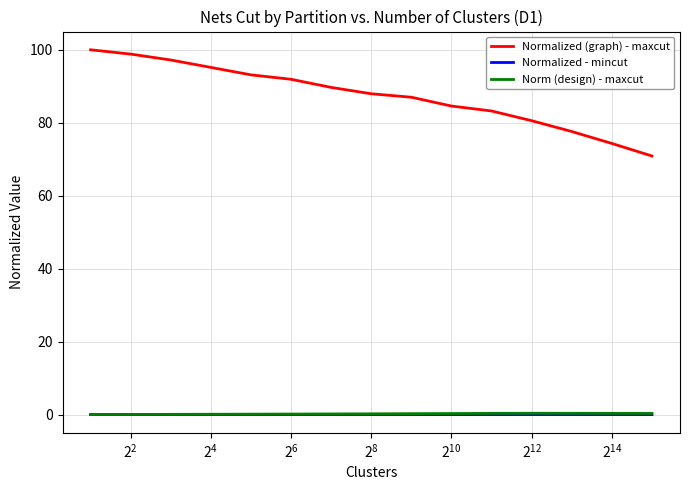

What is the average value of the Norm (design) - maxcut series?

0.3